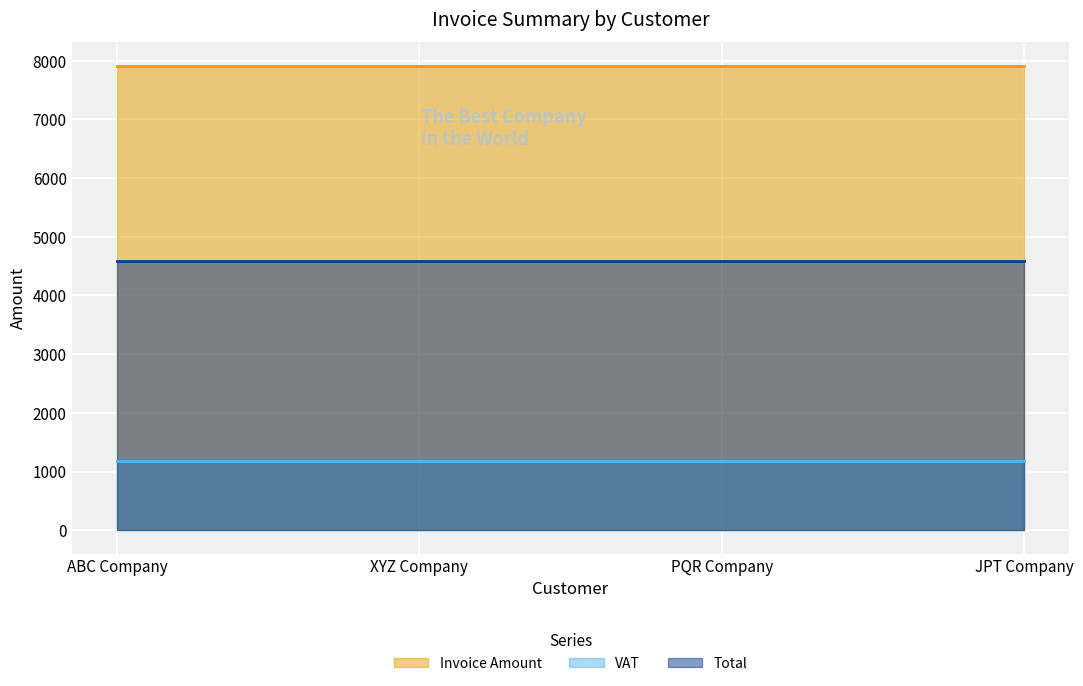

What is the greatest value displayed?

7917